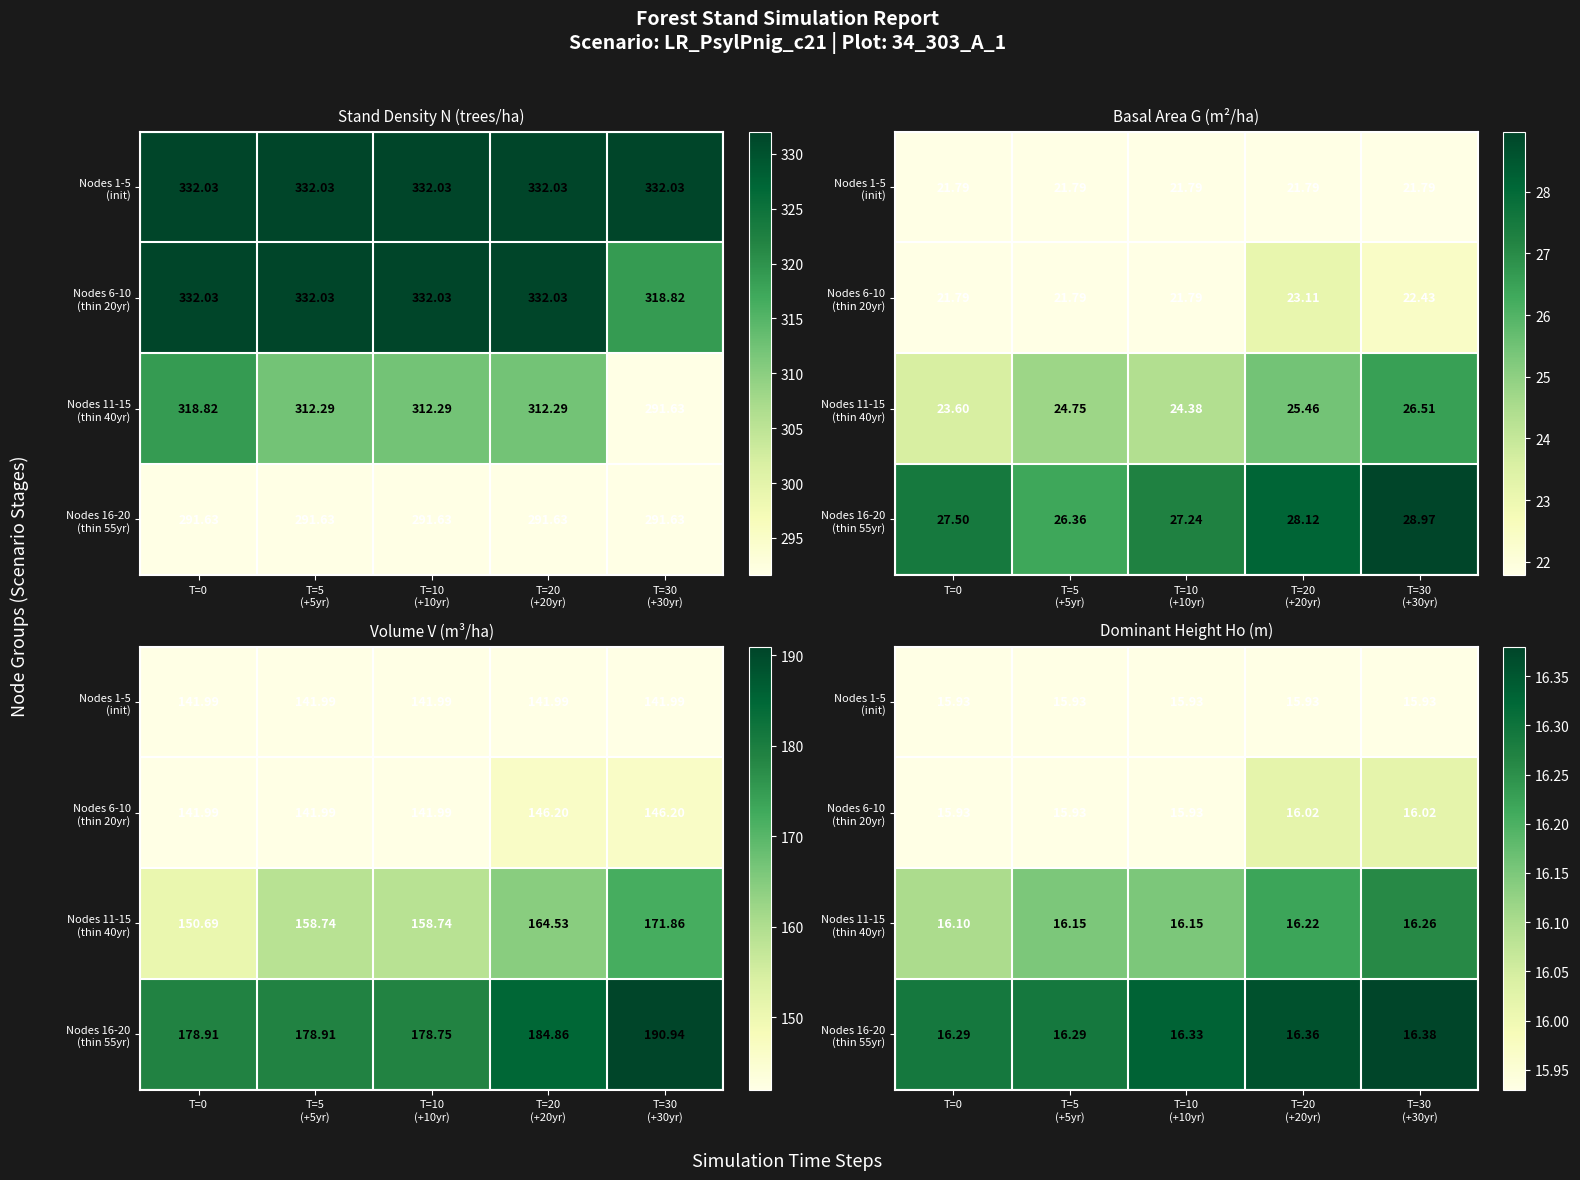

At which category does the chart reach its peak across all series?

T=30
(+30yr)